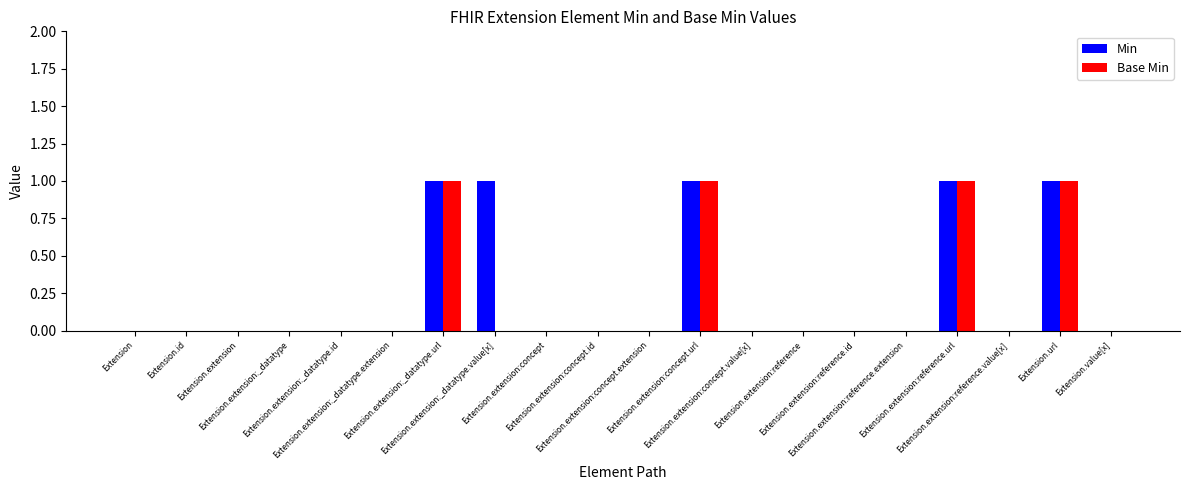

The value of Base Min at Extension.url is 1. True or false?

True